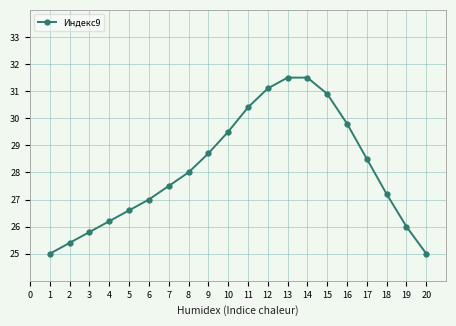

Approximately how many times larger is the value at 2 compared to 7?

0.9